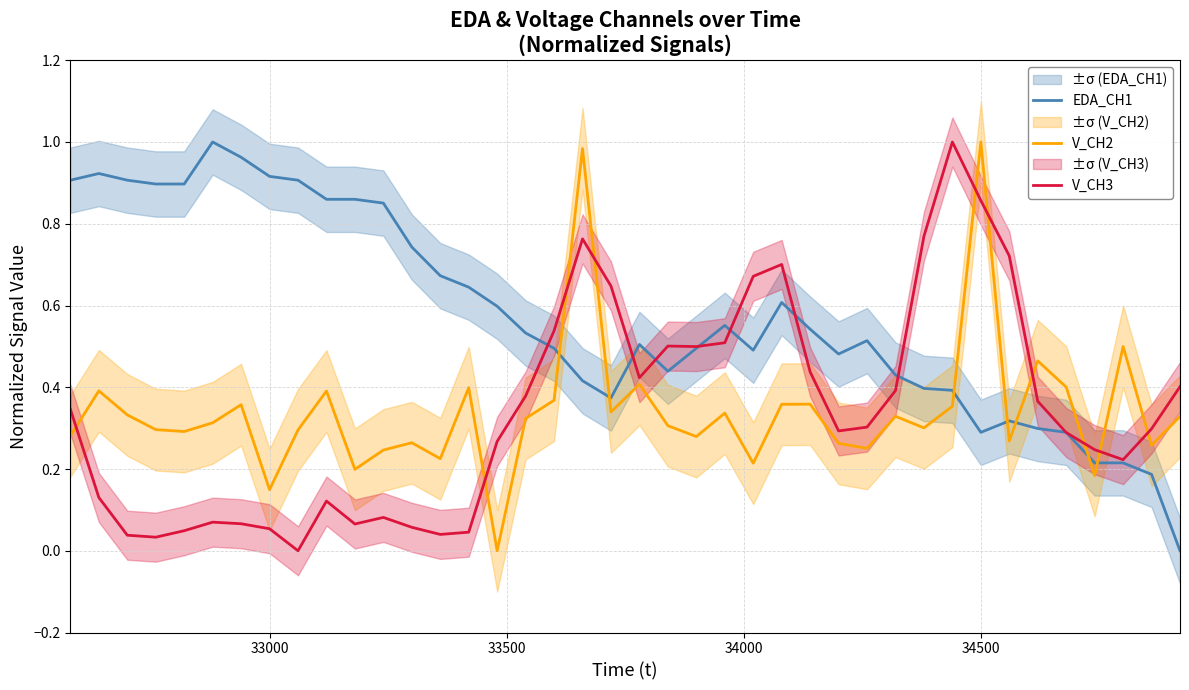

True or false: V_CH3 and V_CH2 intersect in this chart.

True